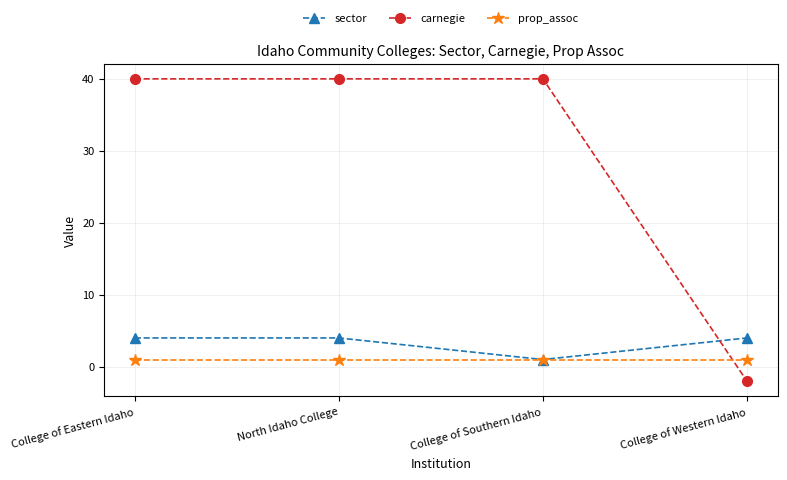

What is the sum of all carnegie values?

118